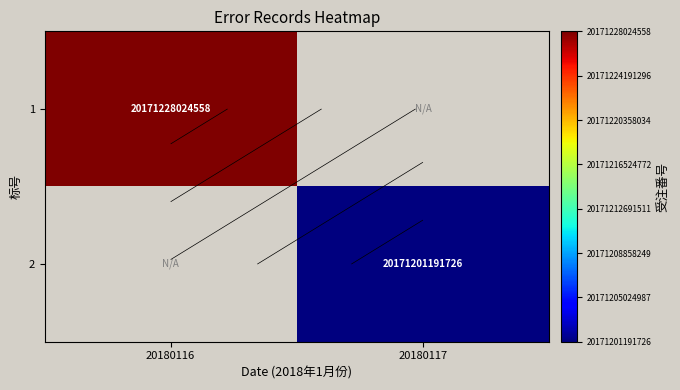

The value of 1 at 20180116 is 20171228024558.0. True or false?

True